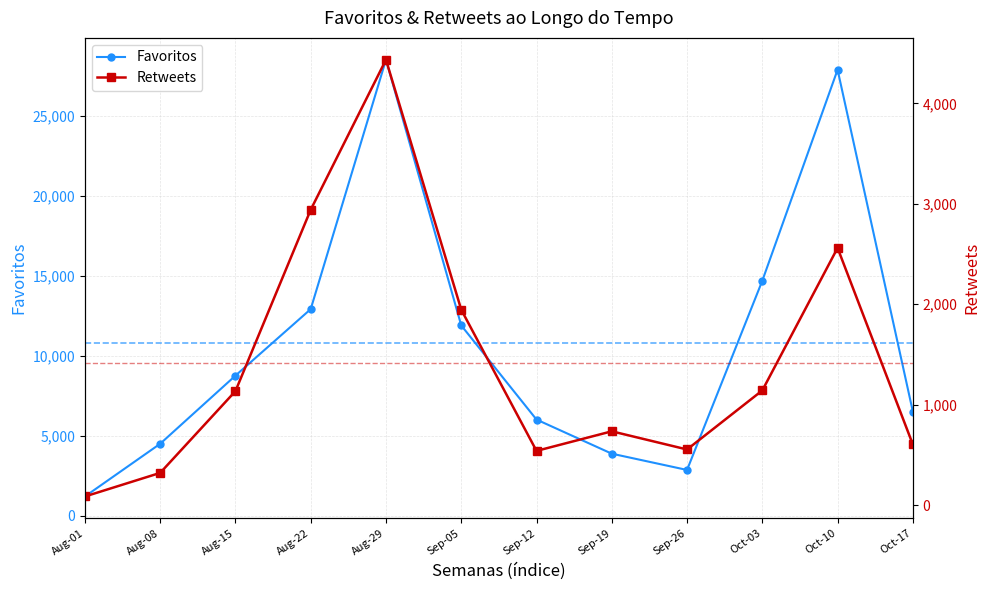

At how many categories does at least one series exceed 500?

12